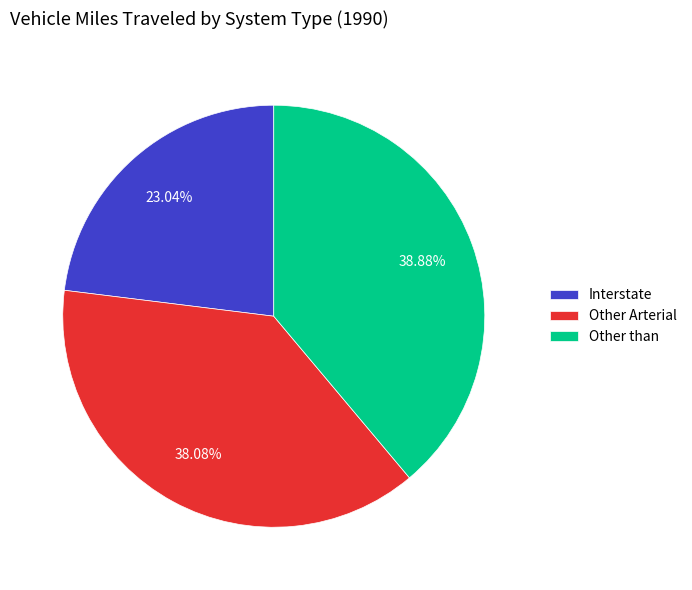

To the nearest percent, what is the difference between the largest and smallest slice percentages?

16%